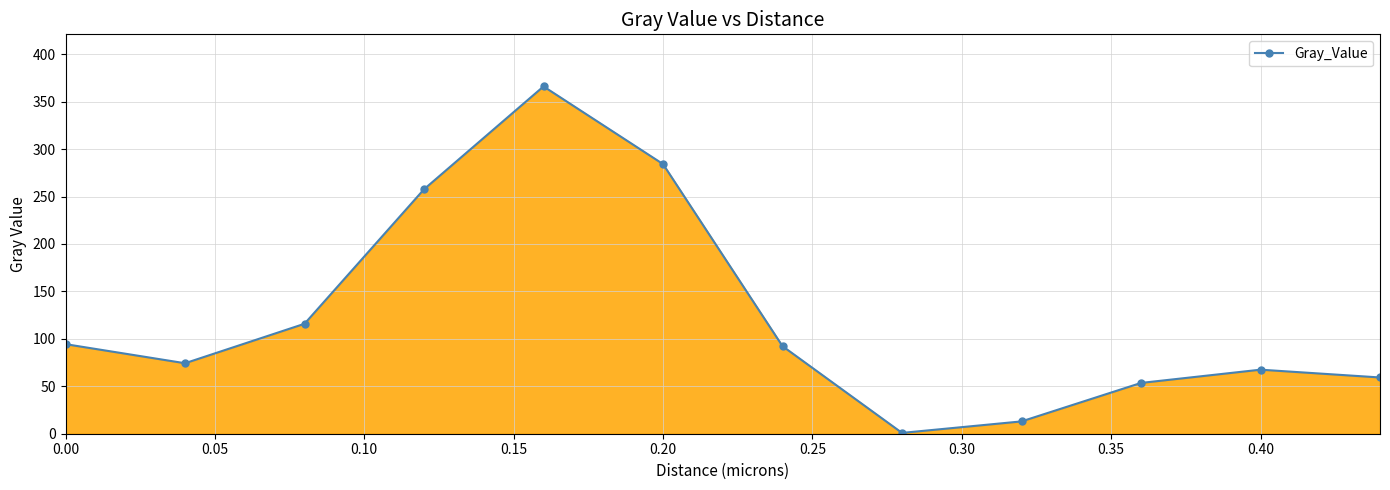

What is the maximum value shown in the chart?

366.1